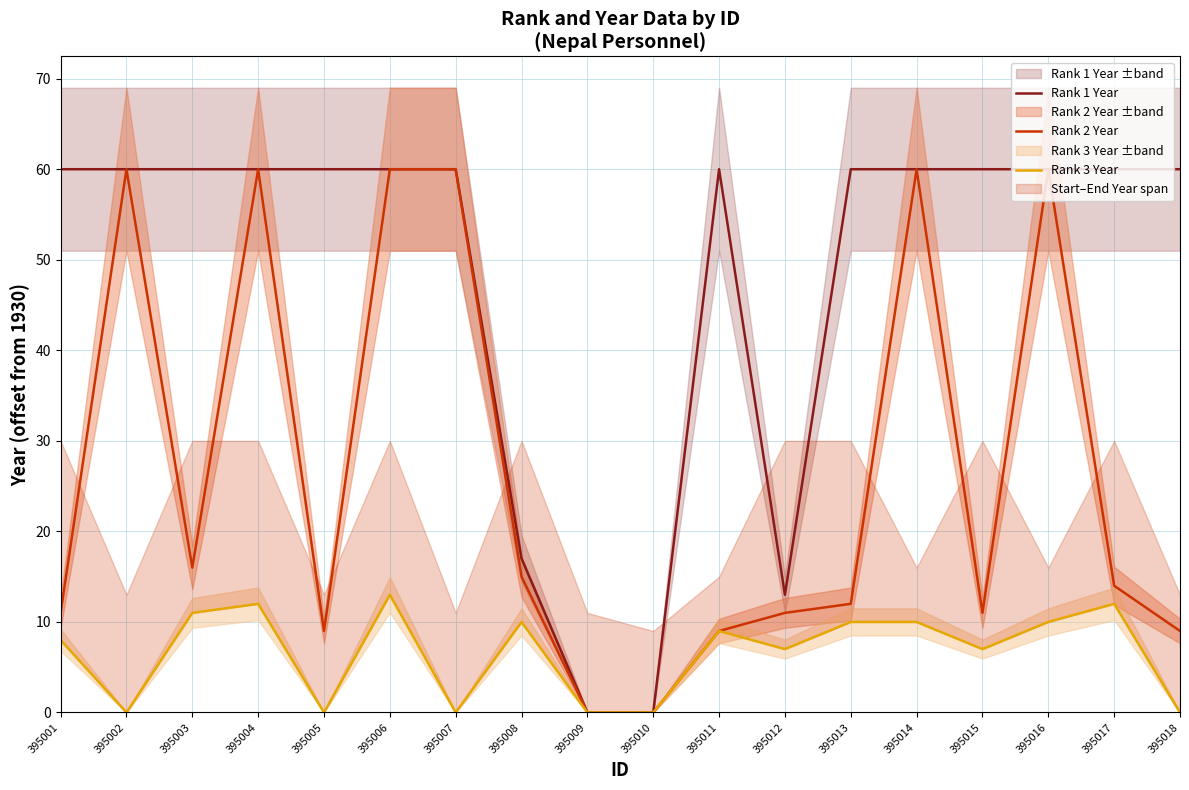

True or false: Rank 3 Year has a value of 12 at 395012.

False